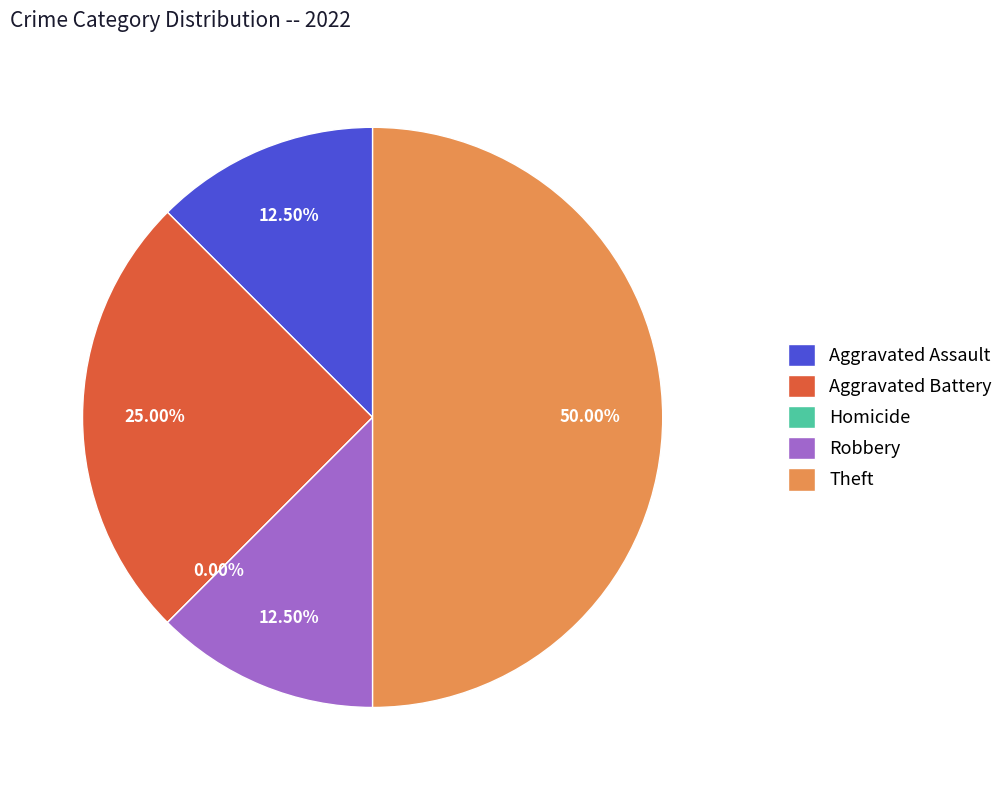

Is it true that Aggravated Battery is 10% of the pie?

False